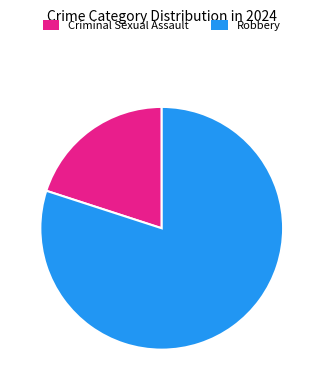

The Robbery slice represents 80% of the pie. True or false?

True